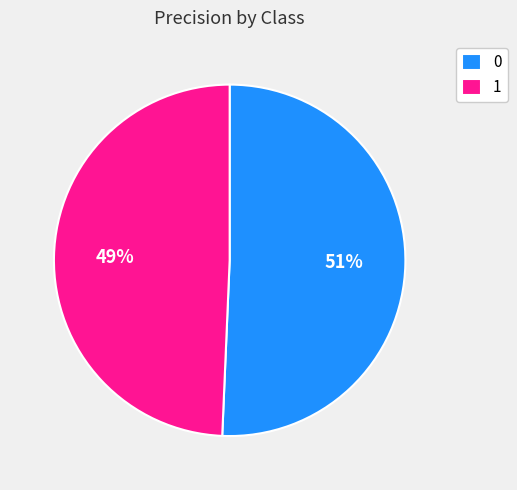

To the nearest percent, what is the average slice percentage?

50%